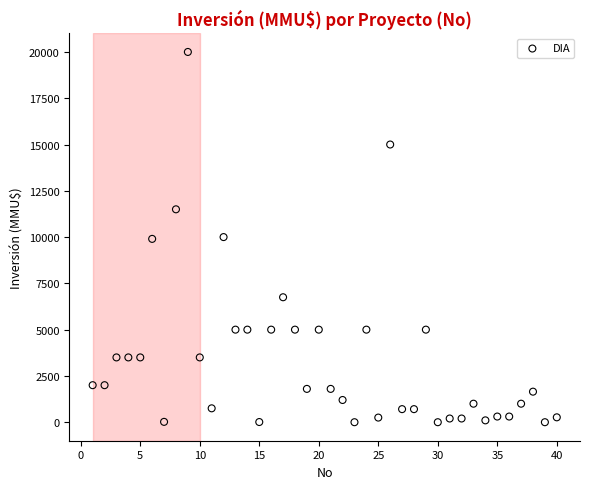

What is the range of X values (max minus min)?

39